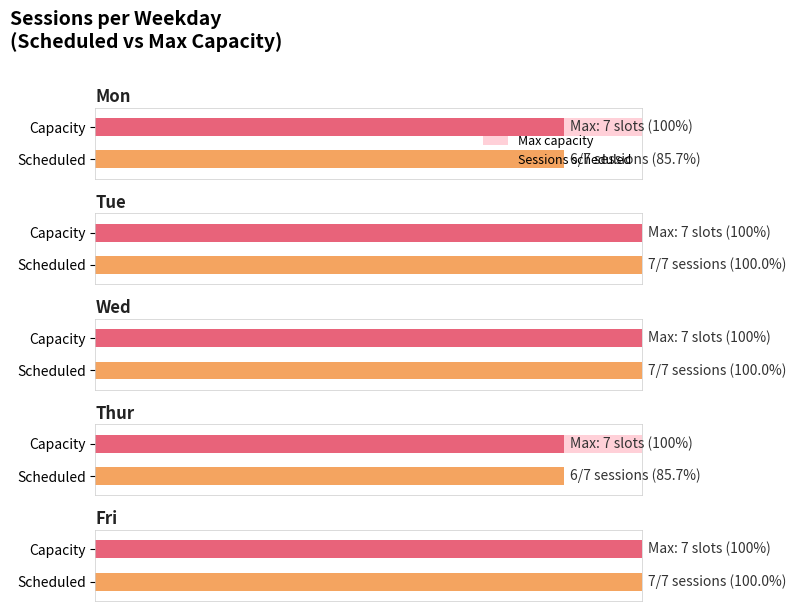

Rank the categories by value from lowest to highest.

Mon, Tue, Thur, Fri, Wed